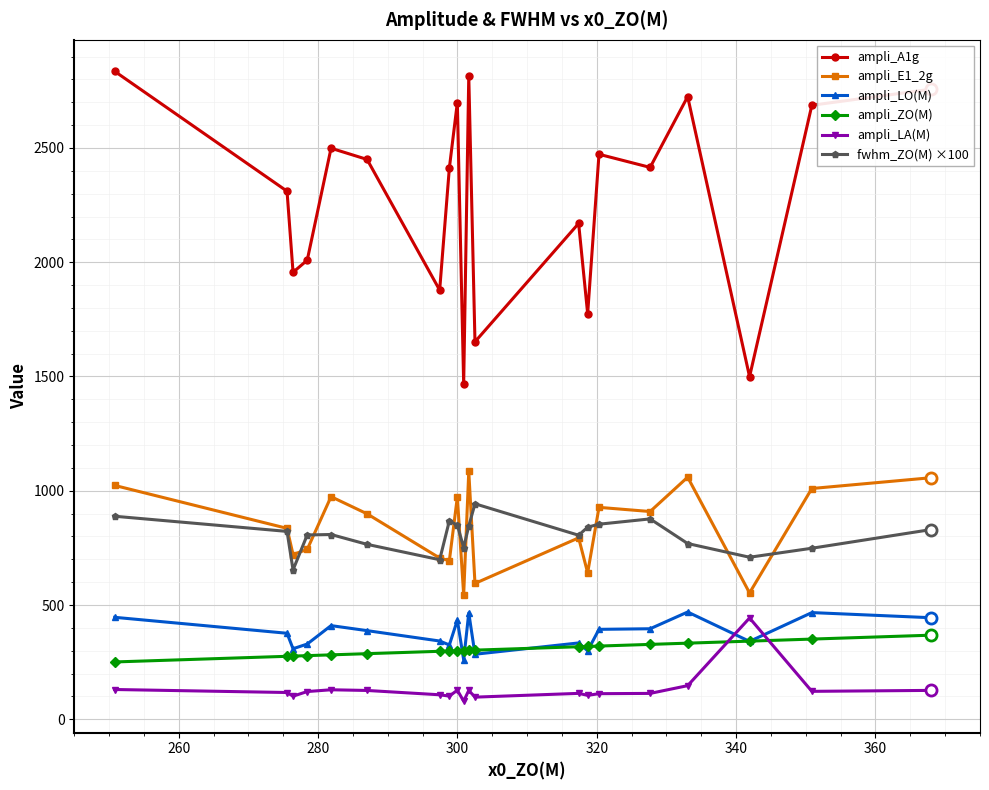

What is the maximum value shown in the chart?

2835.3